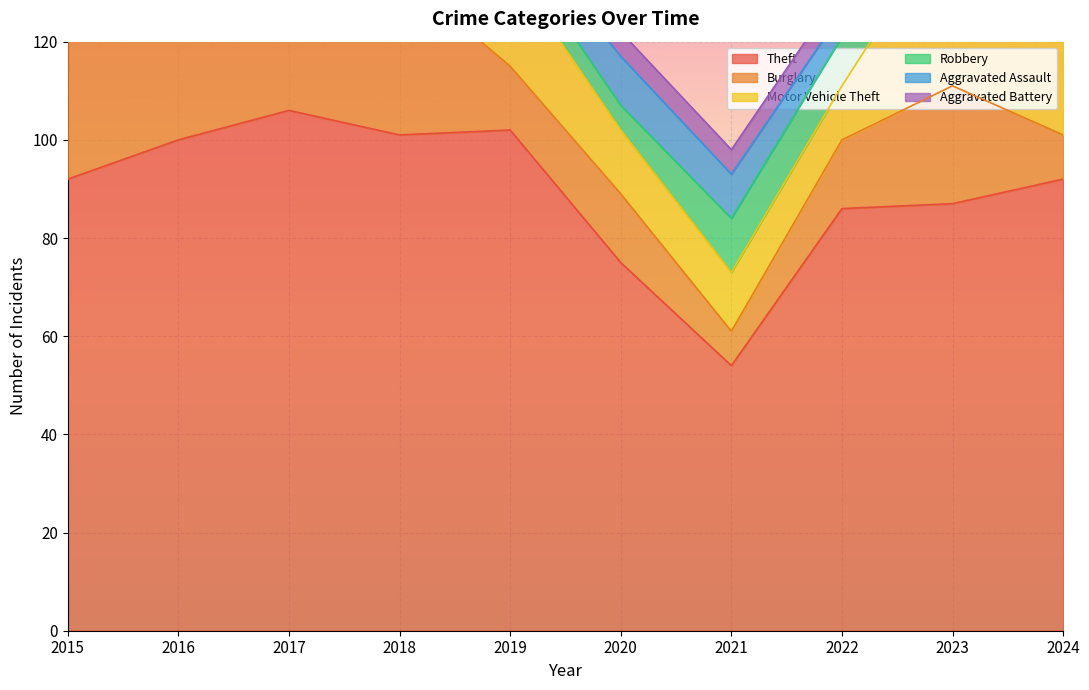

What is the smallest value displayed?

1